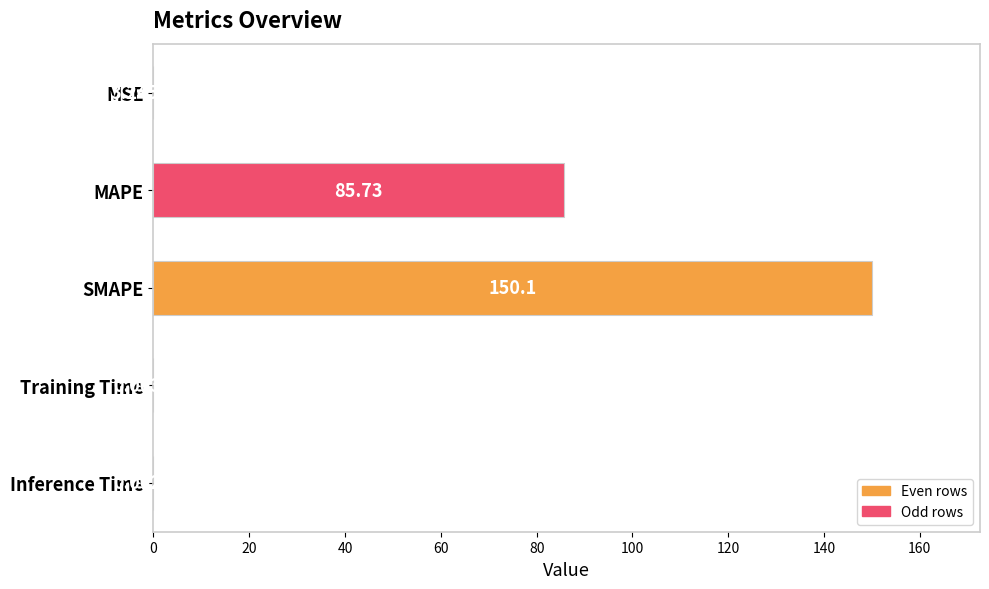

Between Inference Time and MAPE, which is larger?

MAPE